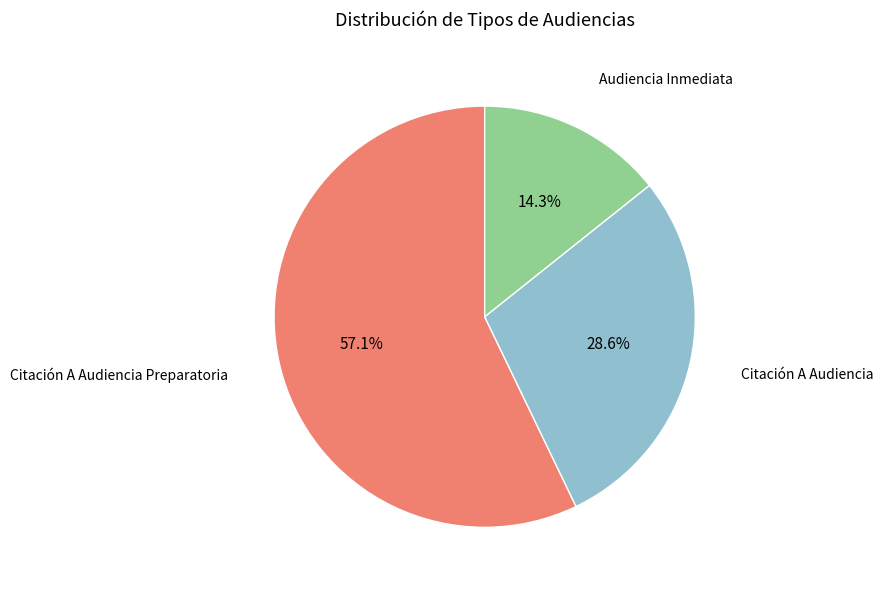

How many segments does this pie chart have?

3